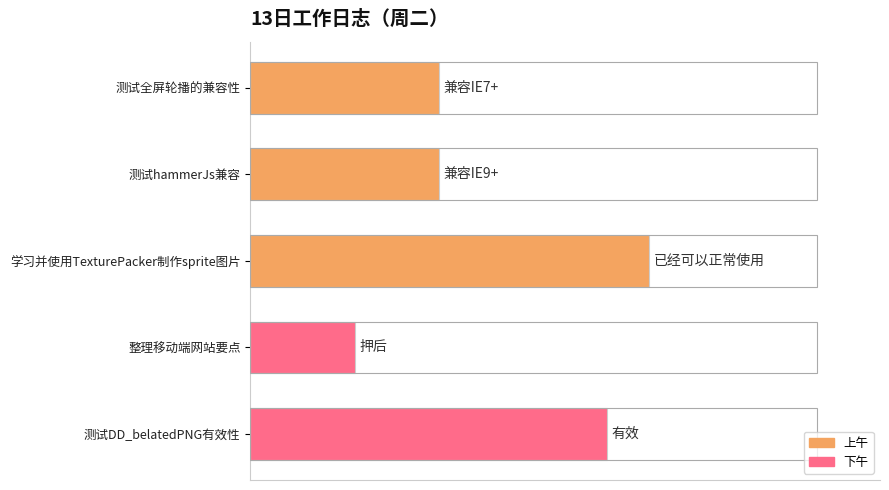

Does the chart contain any negative values?

No